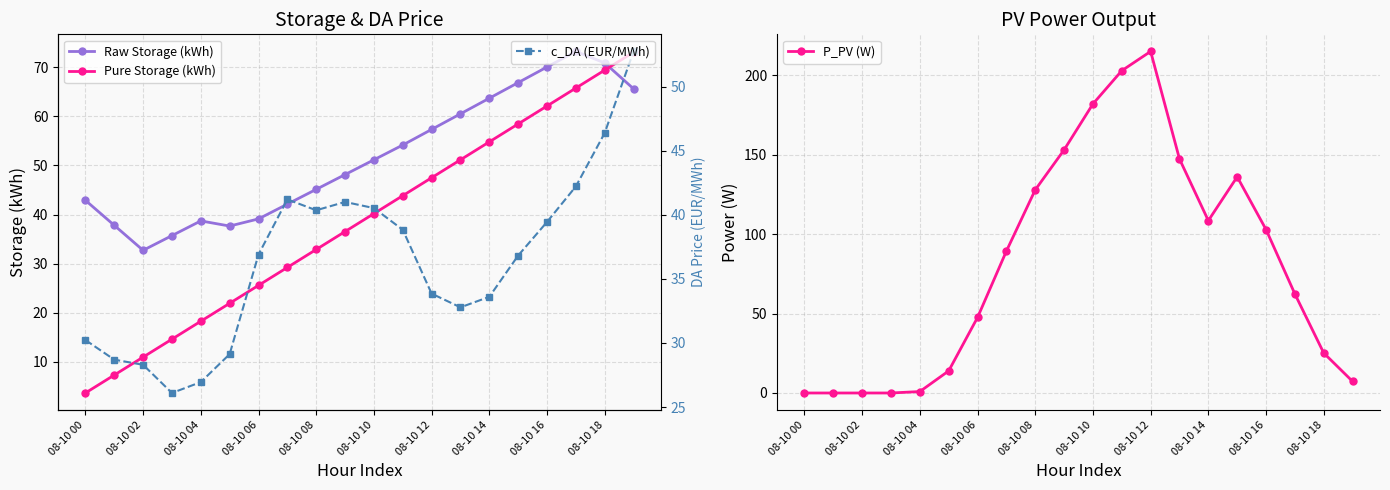

True or false: Raw Storage (kWh) has a value of 93.4 at 08-10 14.

False